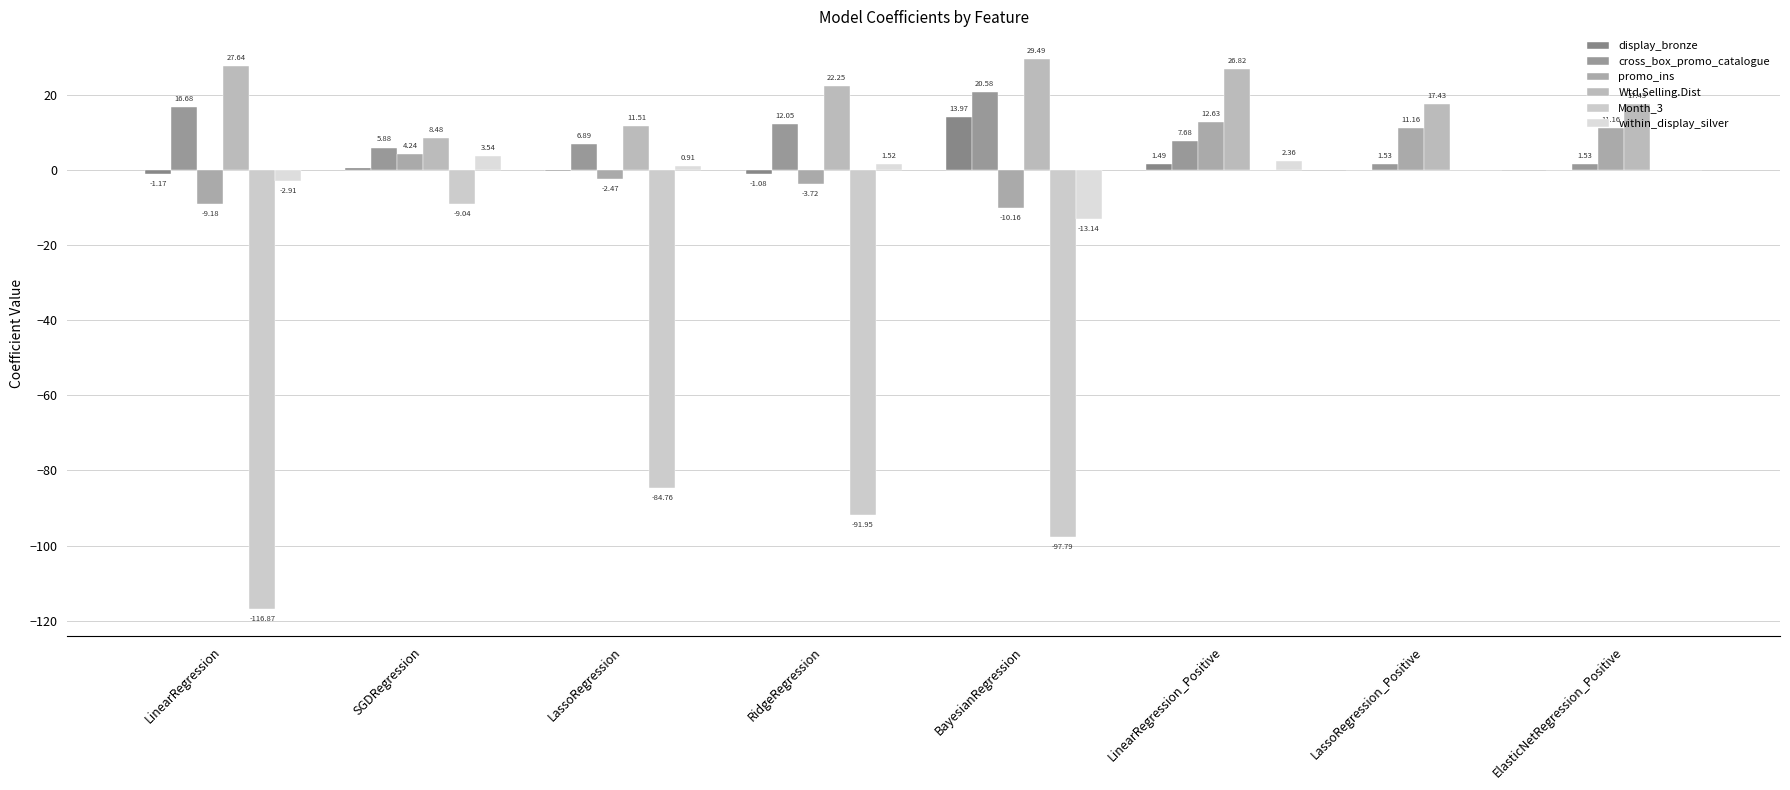

How many groups of bars are there?

8